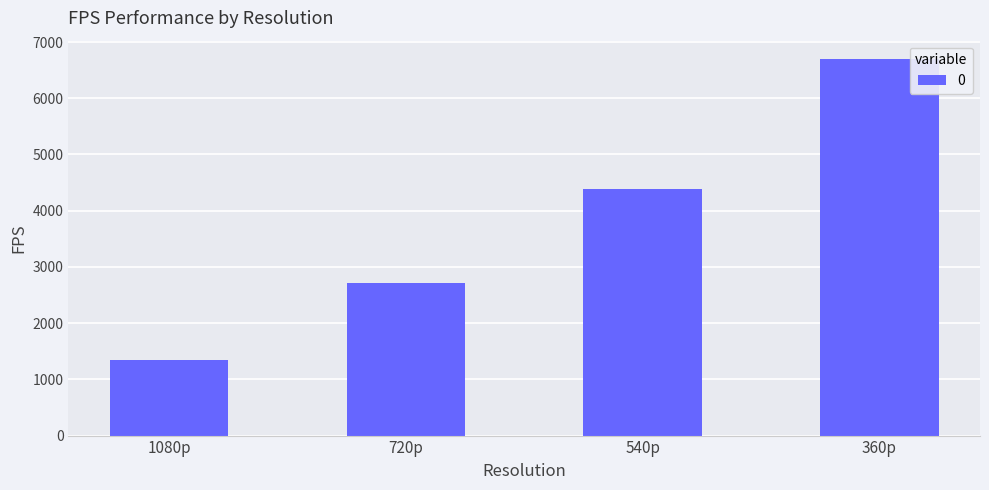

Which has a higher value, 360p or 1080p?

360p